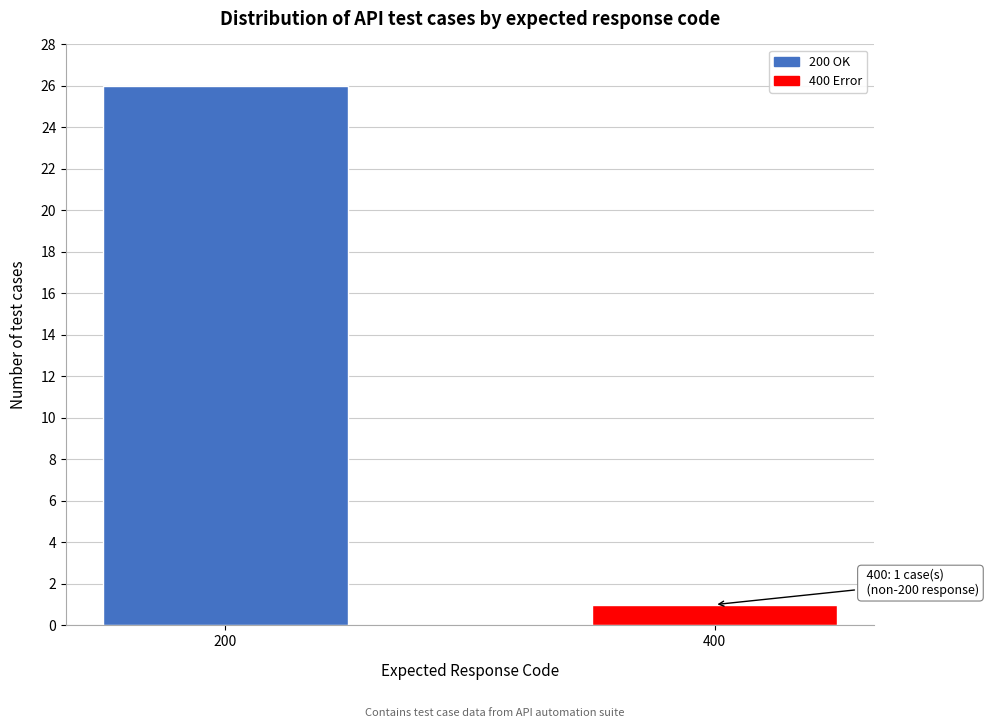

Reading left to right, what are all the values shown in this chart?

26	1